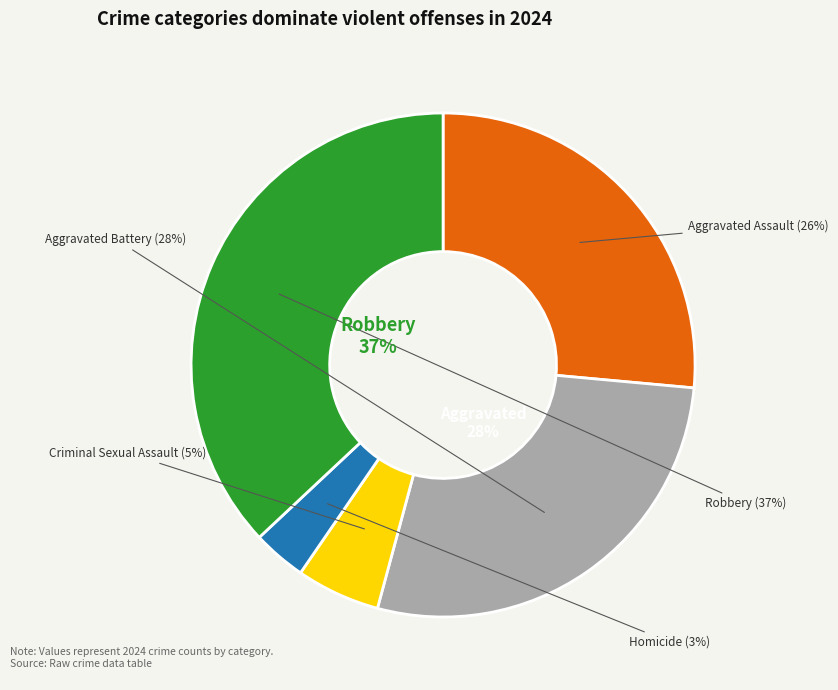

Is Homicide the majority of the pie?

No